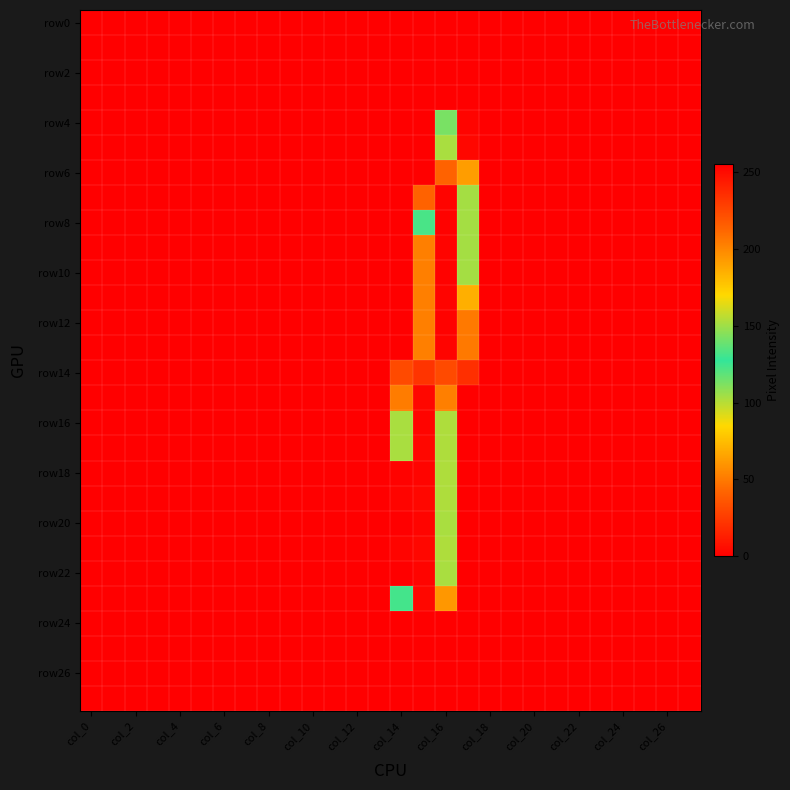

How many distinct data groups are displayed?

28